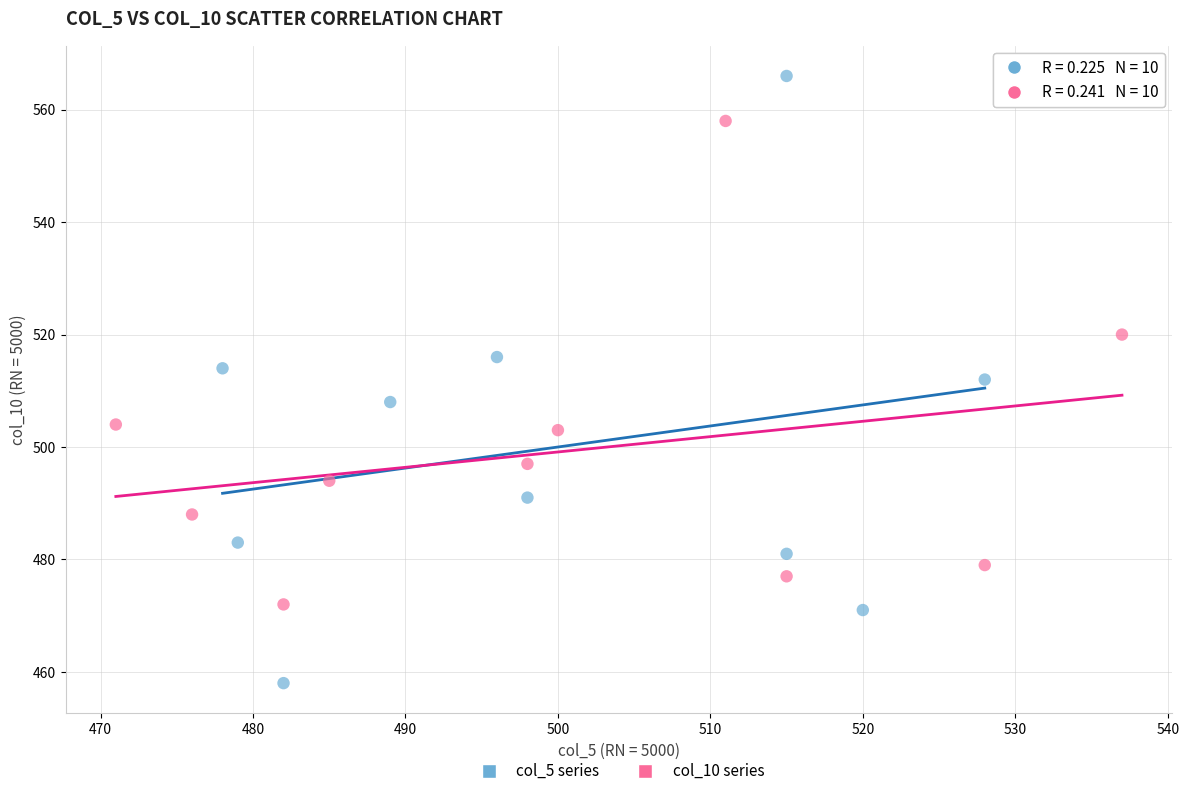

Which series reaches the maximum Y coordinate?

col_5 series